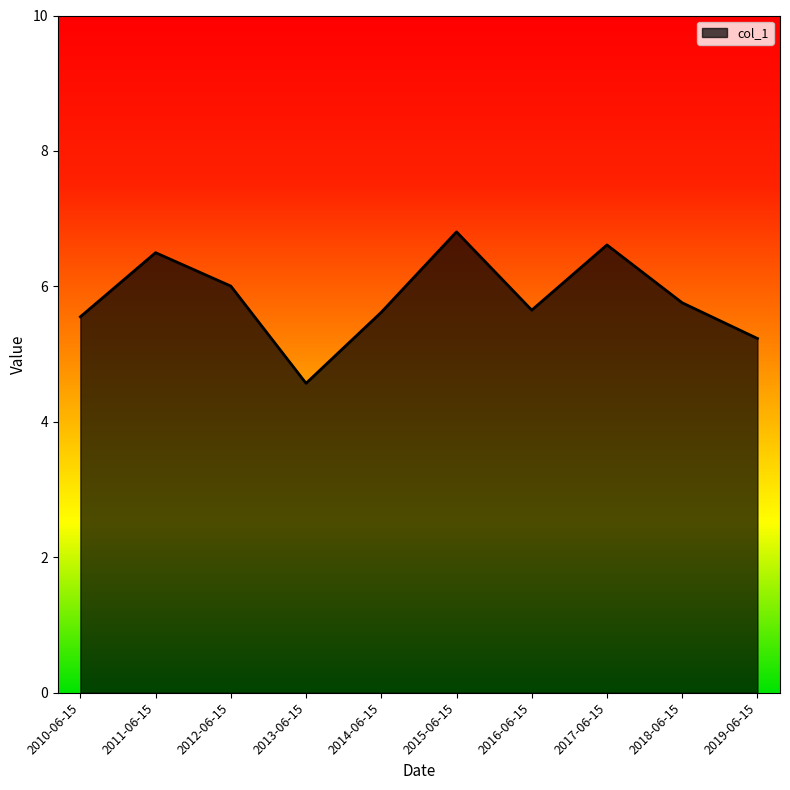

At which category does the data reach its first local valley?

2013-06-15